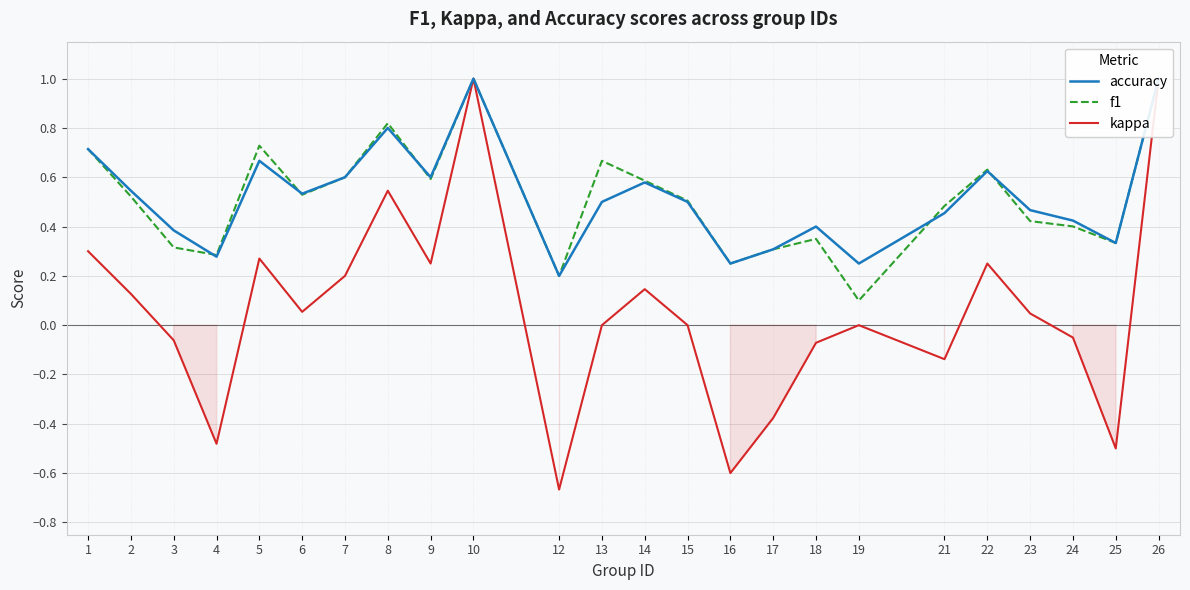

Is it true that accuracy equals 0.8 at 8?

True